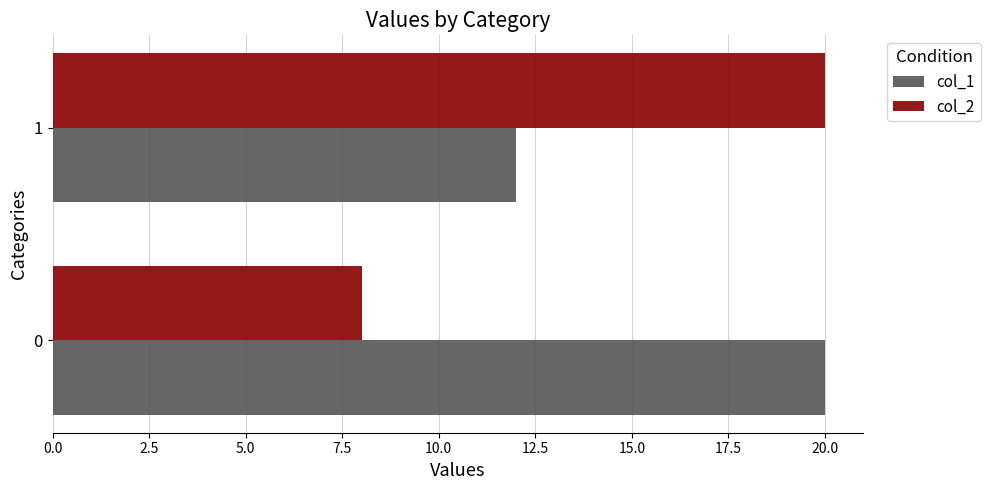

What is the spread (max minus min) of values at 0?

12